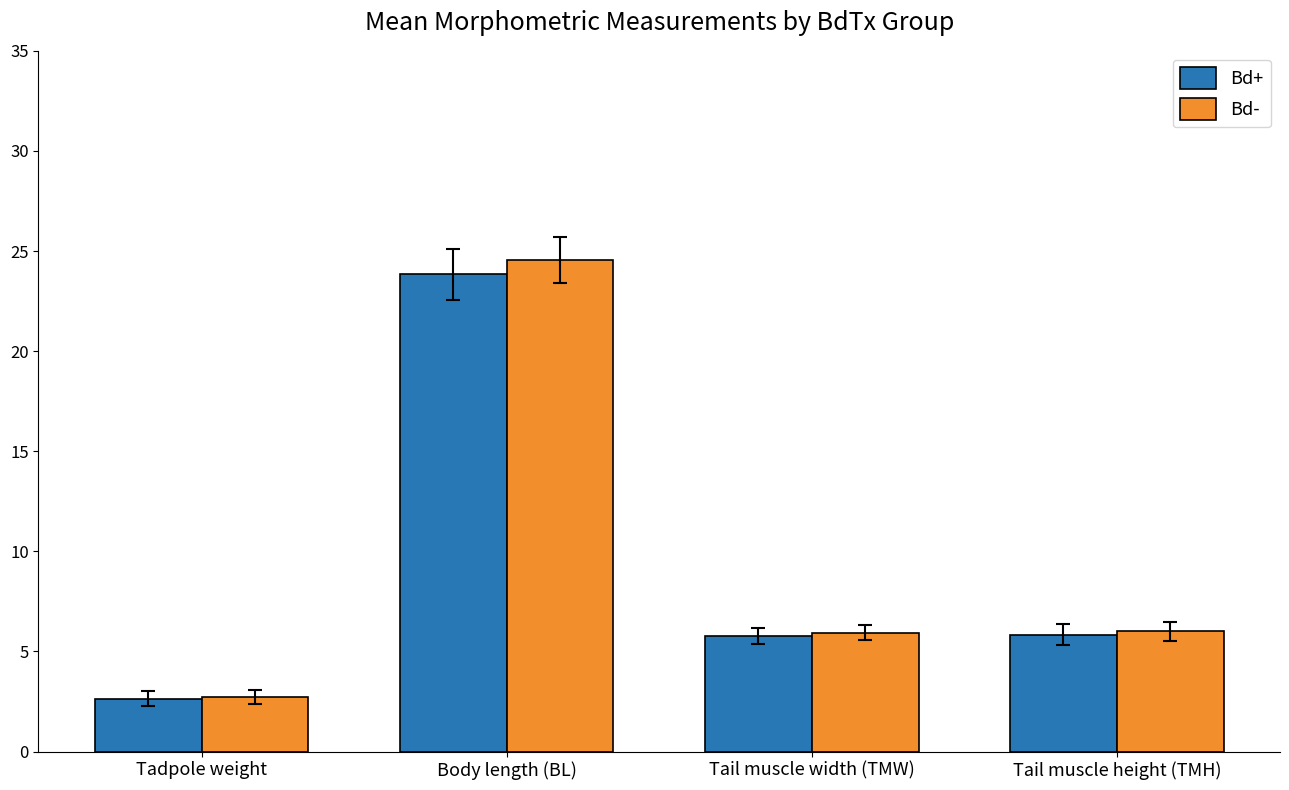

Is it true that Bd- equals 5.9 at Tail muscle width (TMW)?

True